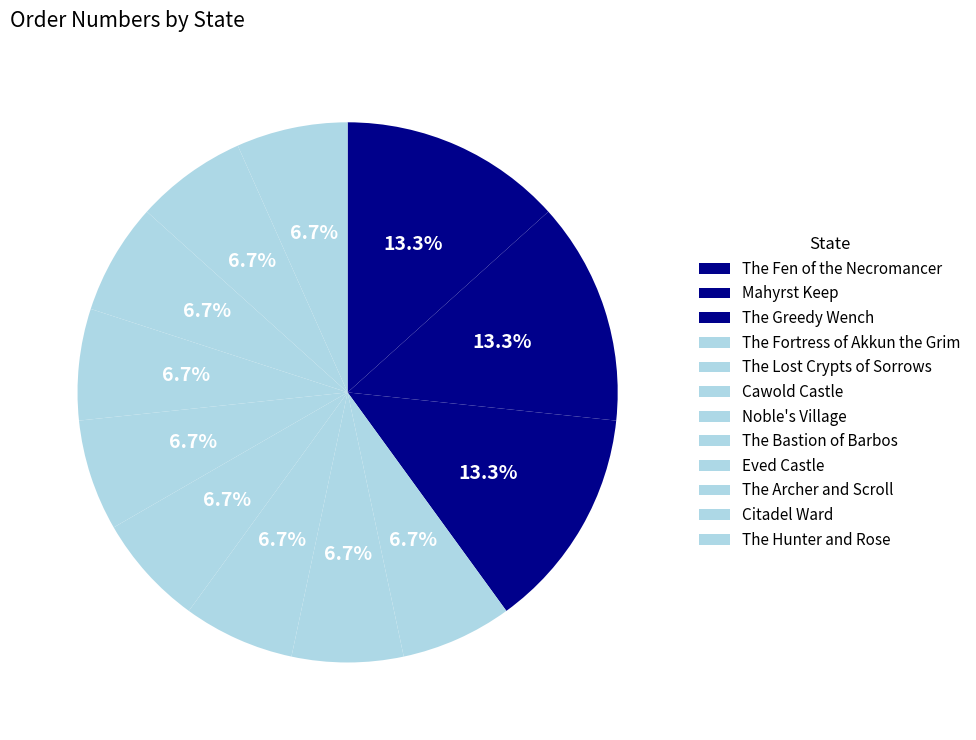

Which slice is the largest?

The Fen of the Necromancer